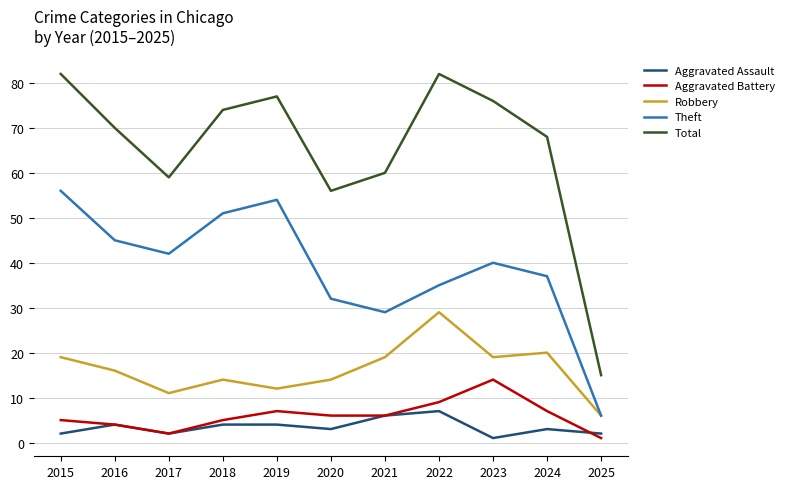

Which series has the widest spread of values?

Total